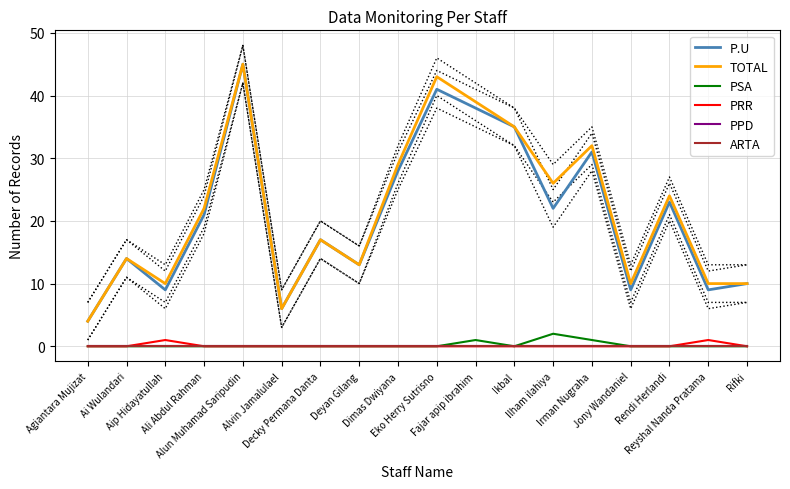

Where is the first local maximum for TOTAL?

Ai Wulandari